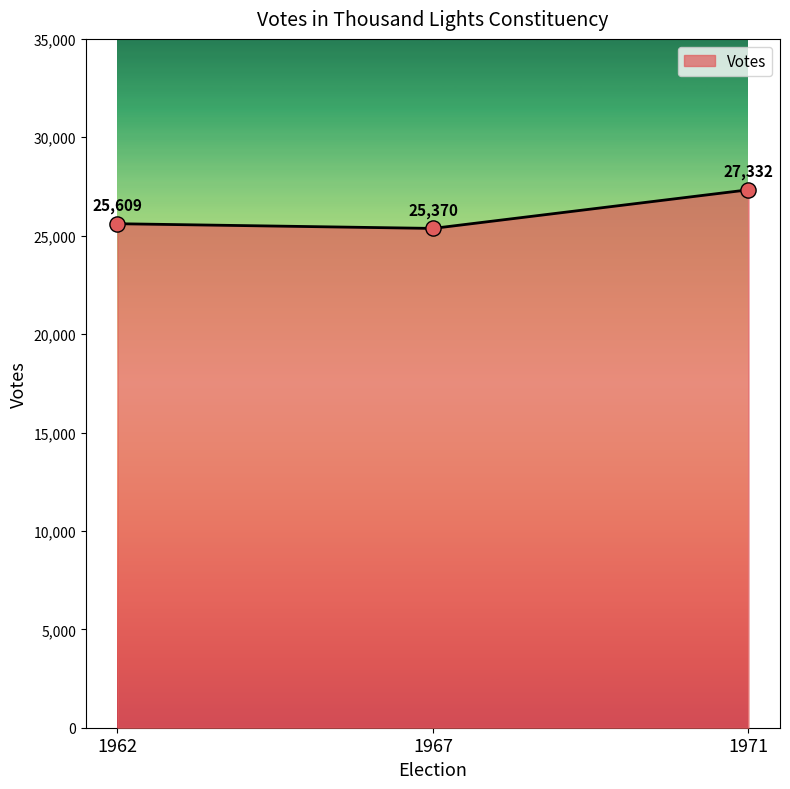

What is the change in value from 1962 to 1967?

-239